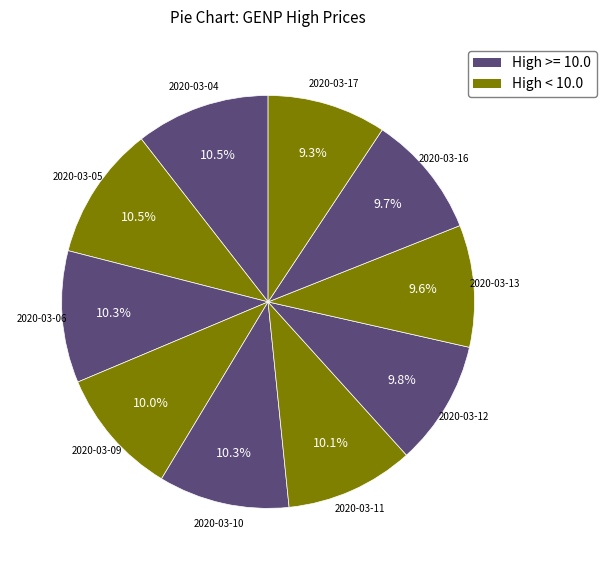

Is there a majority slice in this chart?

No